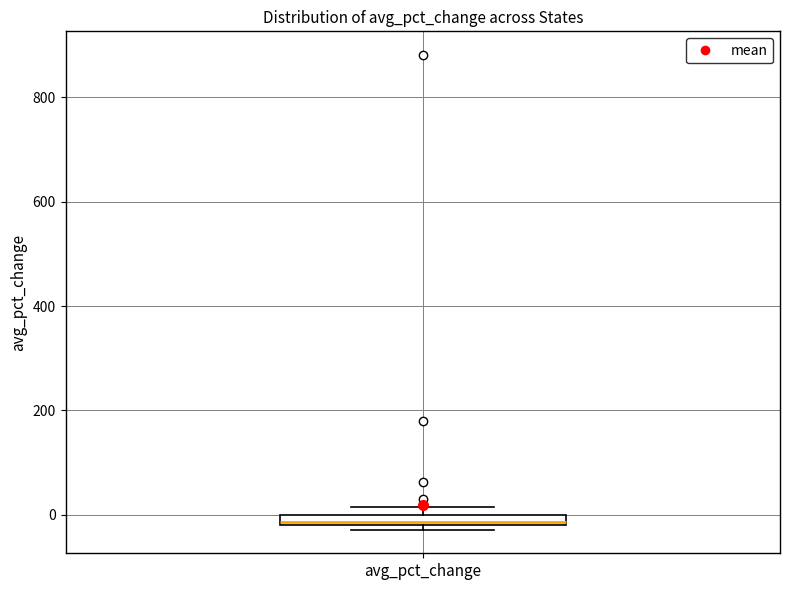

Where is the lower edge of the box for avg_pct_change on the y-axis? The values are not printed on the chart, so give them approximately, as read against the axis.

-20